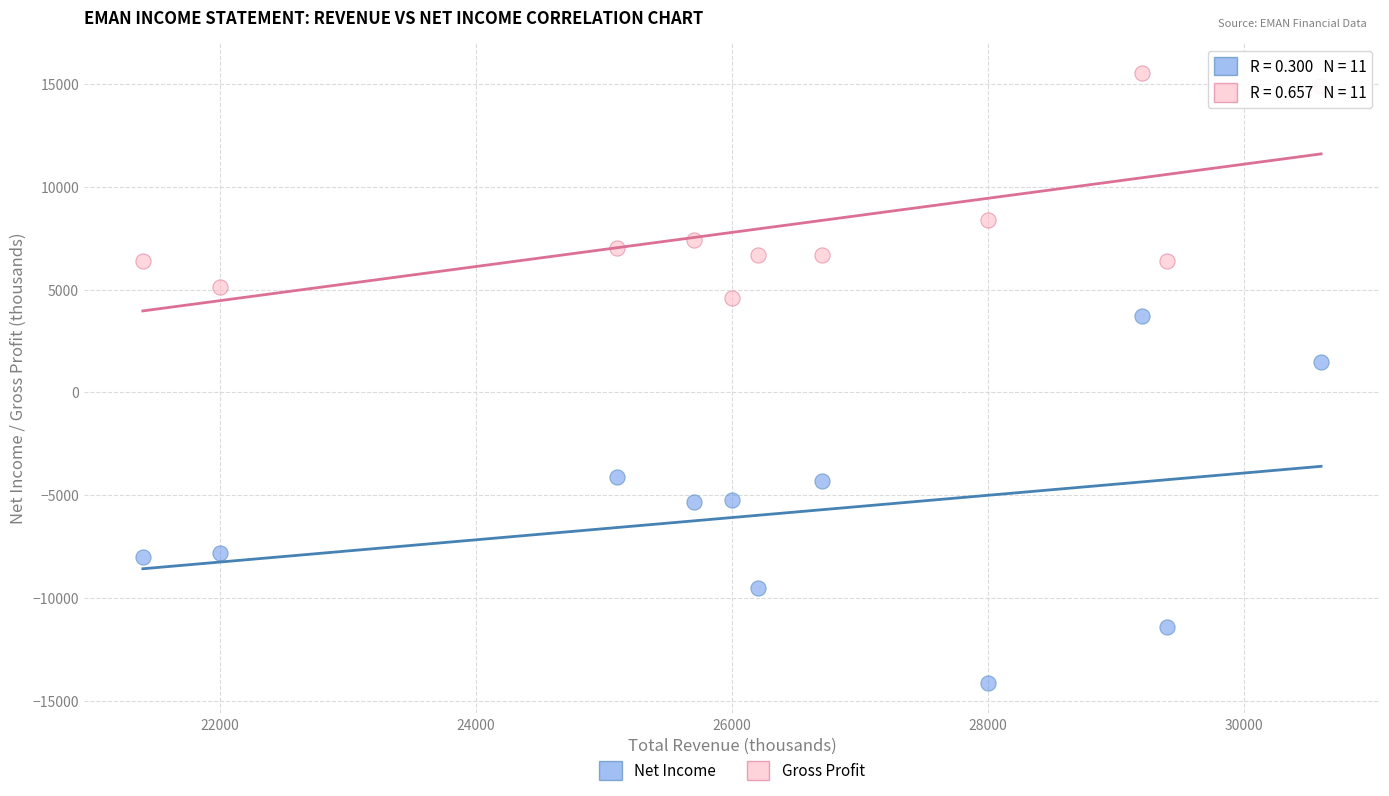

Which series contains the lowest Y value?

Net Income